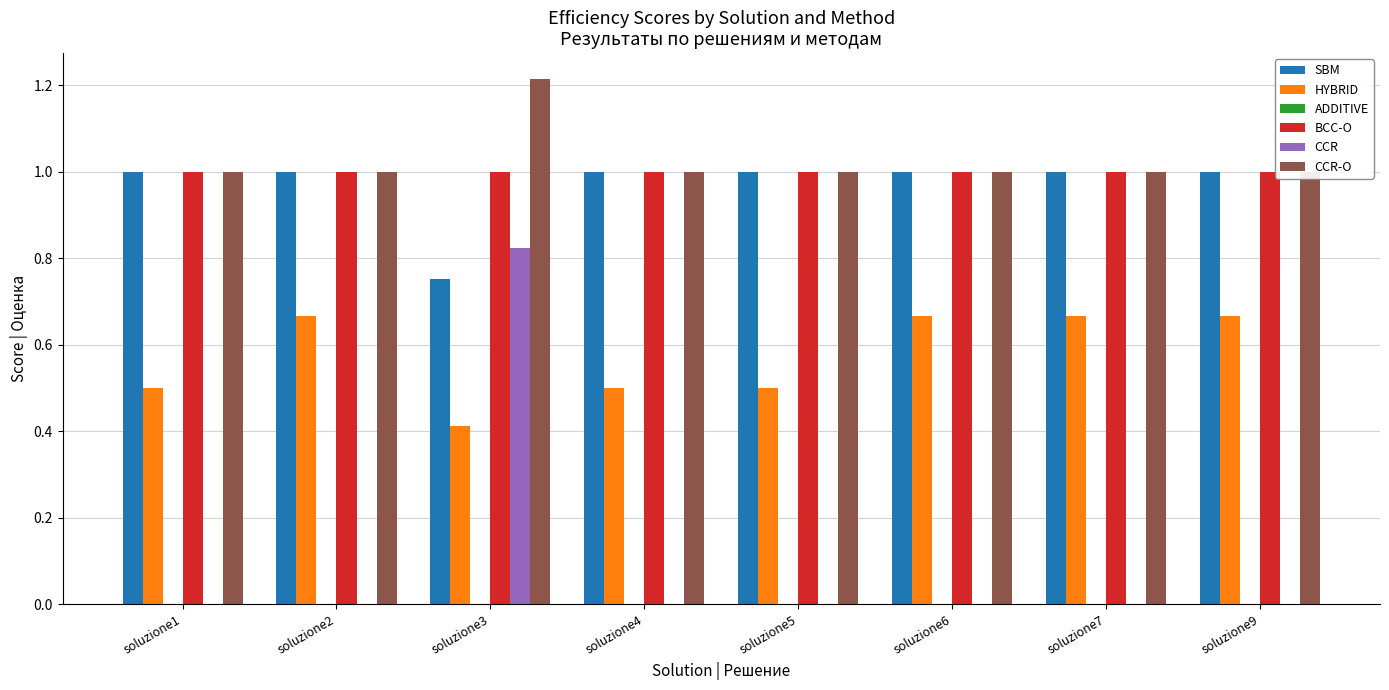

Does the chart contain stacked bars?

No